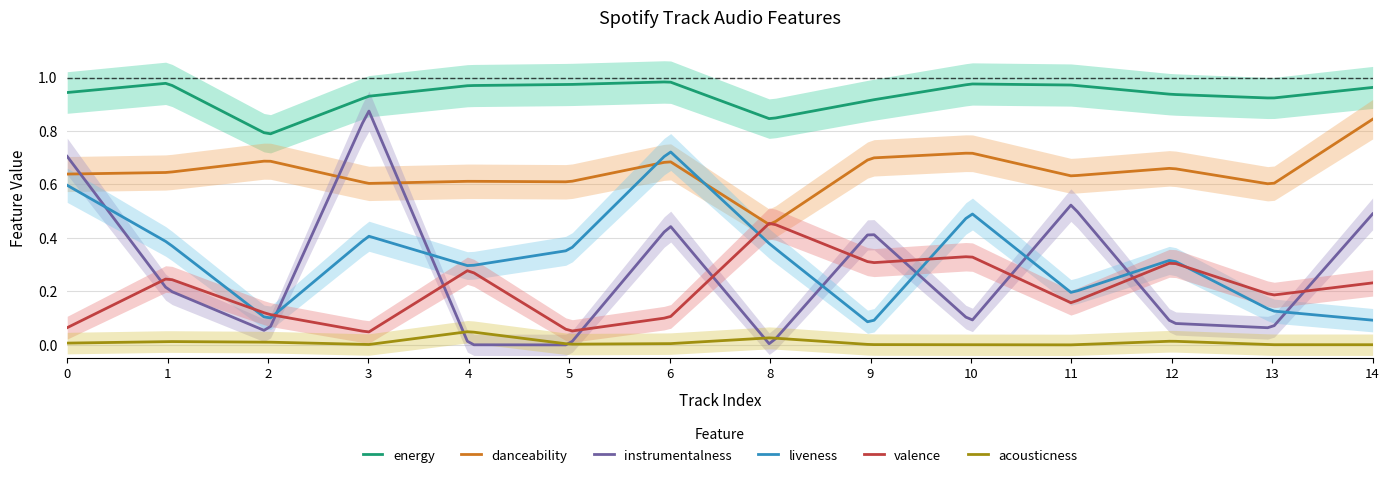

What is the sum of all liveness values?

64.5